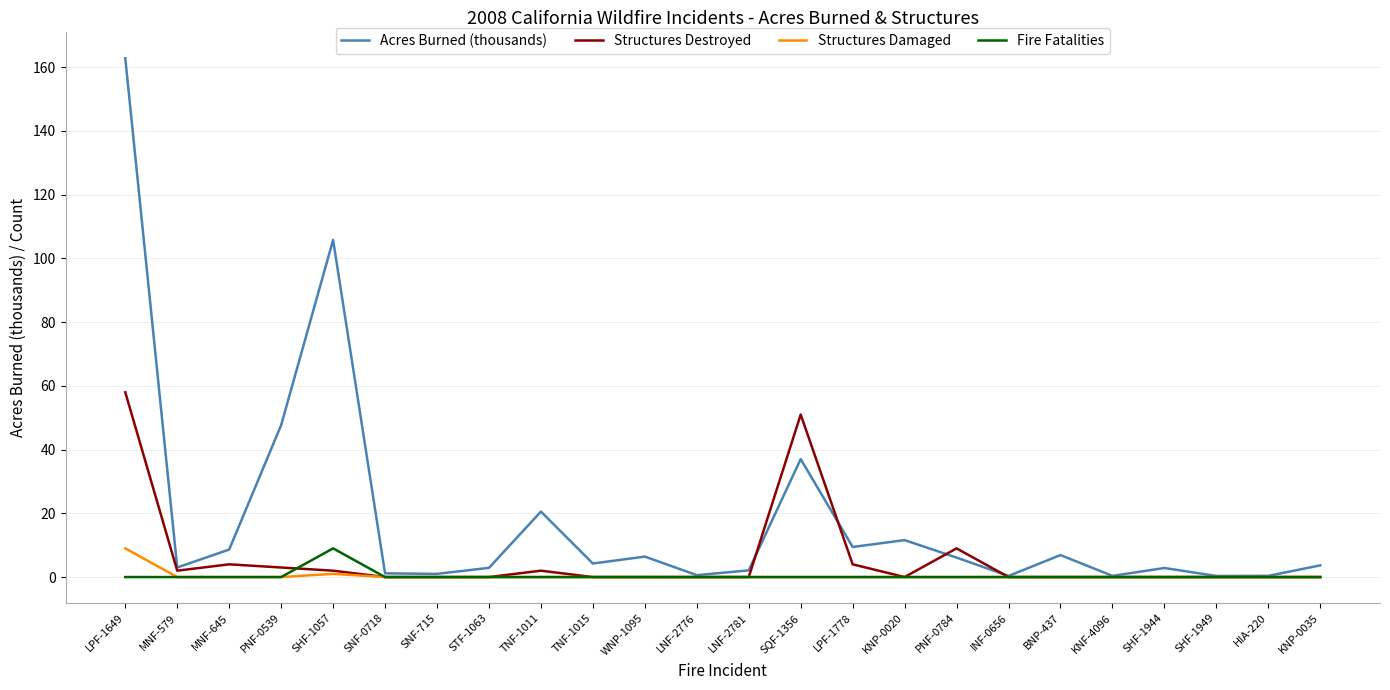

At which category is the sum across all series the highest?

LPF-1649